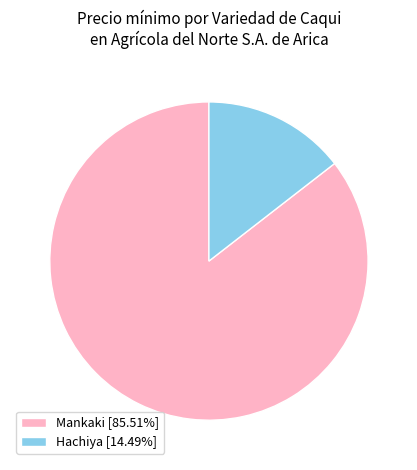

What is the ratio of the value at Mankaki [85.51%] to the value at Hachiya [14.49%]?

5.9